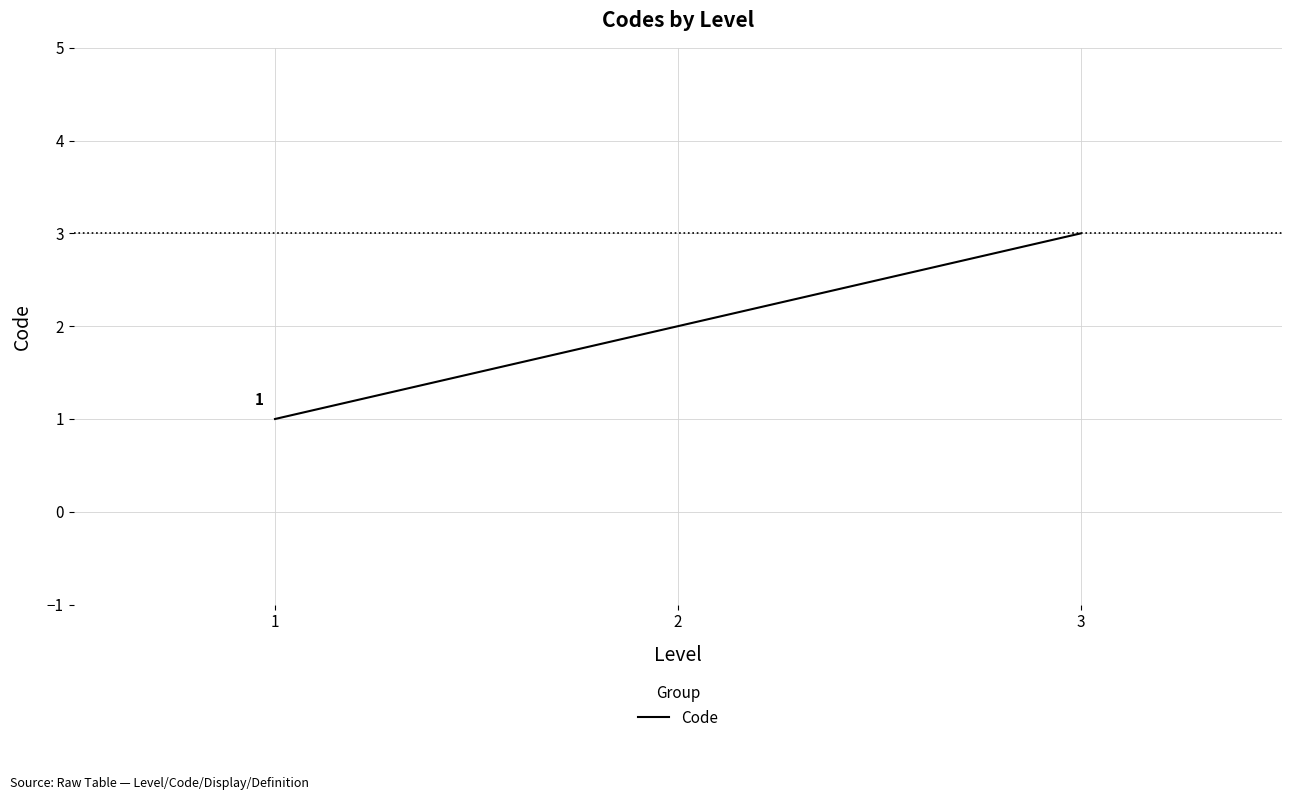

True or false: the data shows 2 at 3.

False